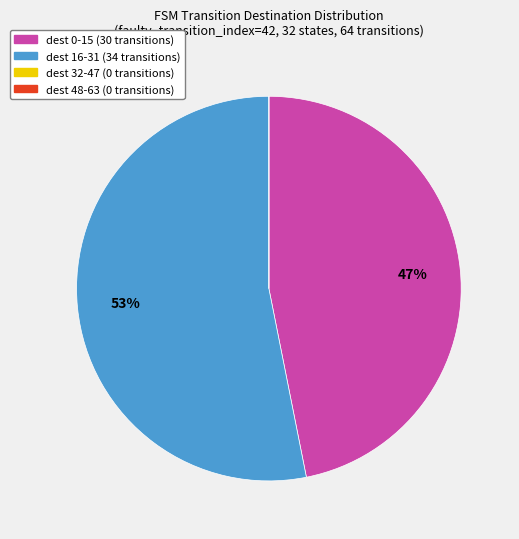

To the nearest percent, what is the average slice percentage?

25%